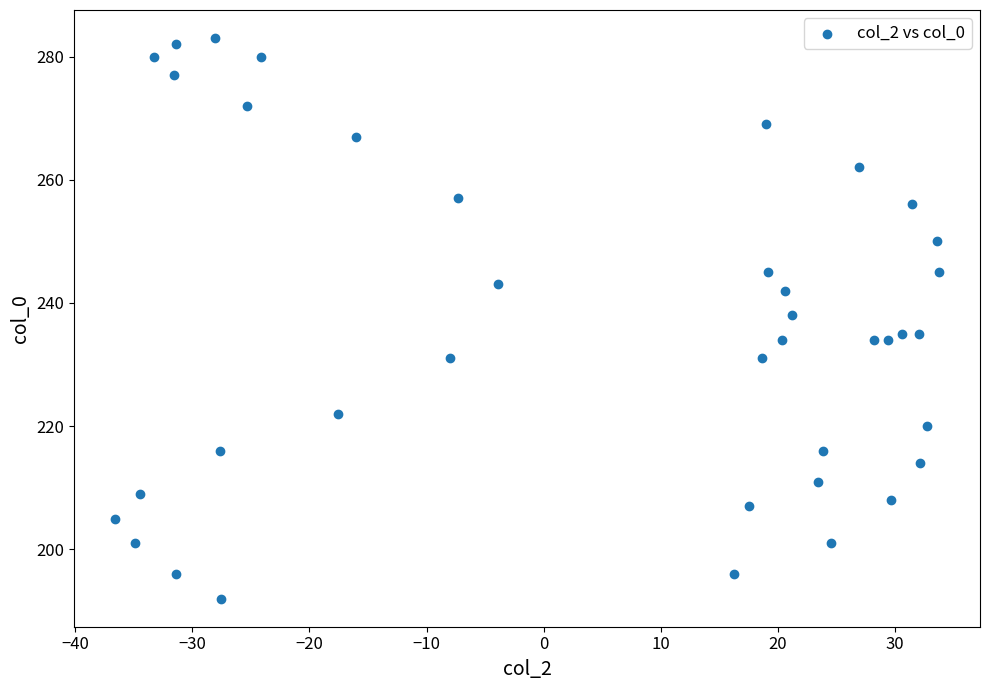

What is the range of Y values (max minus min)?

91